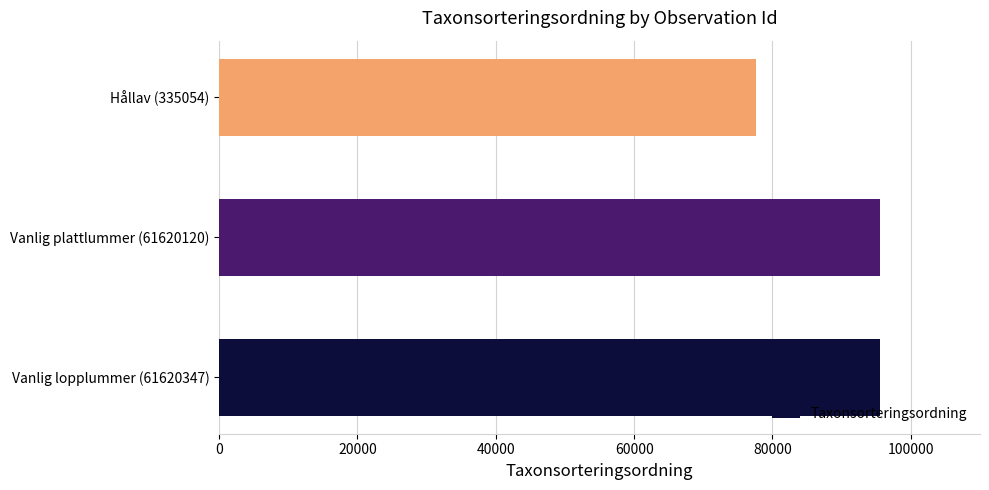

Is it true that the value at Hållav (335054) is 50838?

False